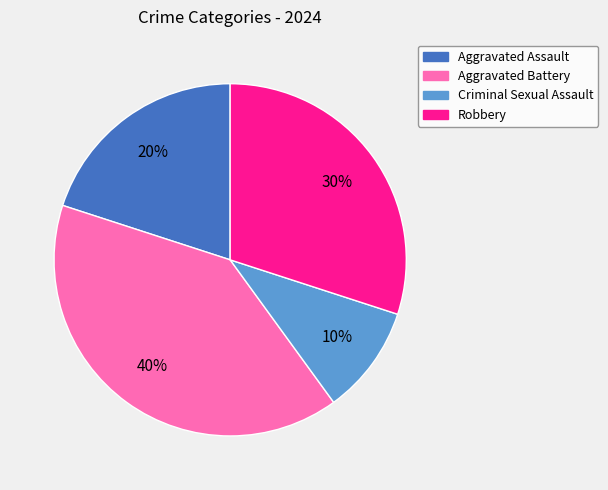

Count the number of slices in the pie.

4